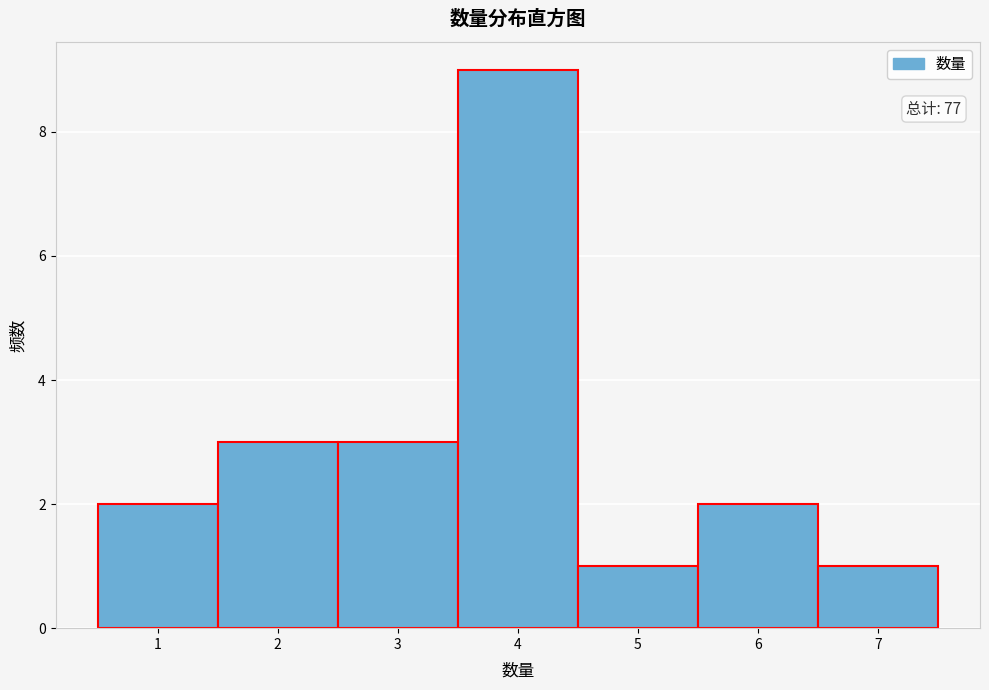

Over which range of the x-axis is the bar tallest?

3.5 to 4.5